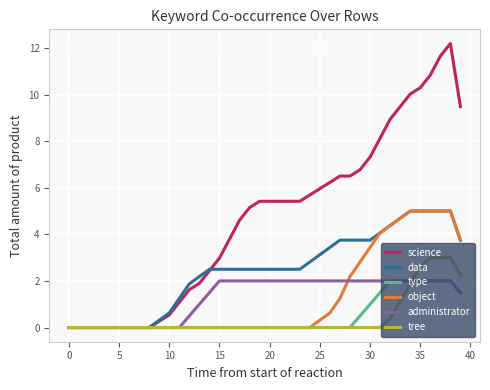

What is the highest value of the type series?

2.0